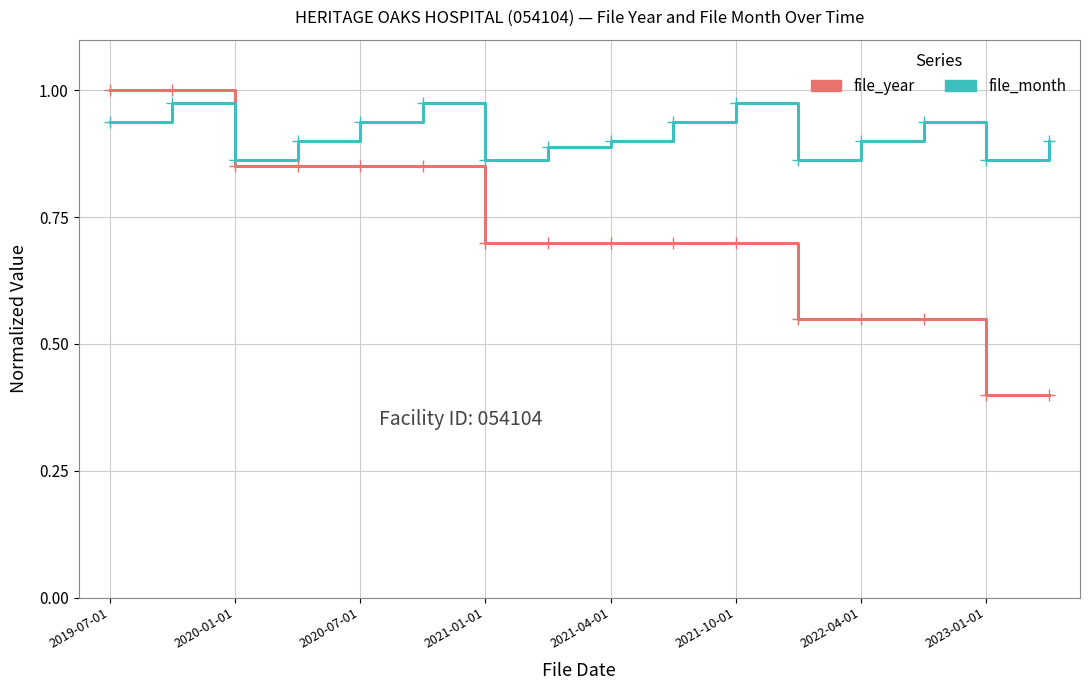

True or false: file_month and file_year intersect in this chart.

True